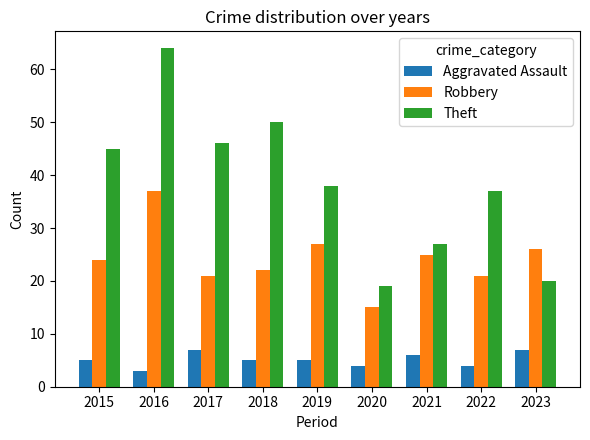

What is the difference between the second highest and second lowest values in the Aggravated Assault series?

3